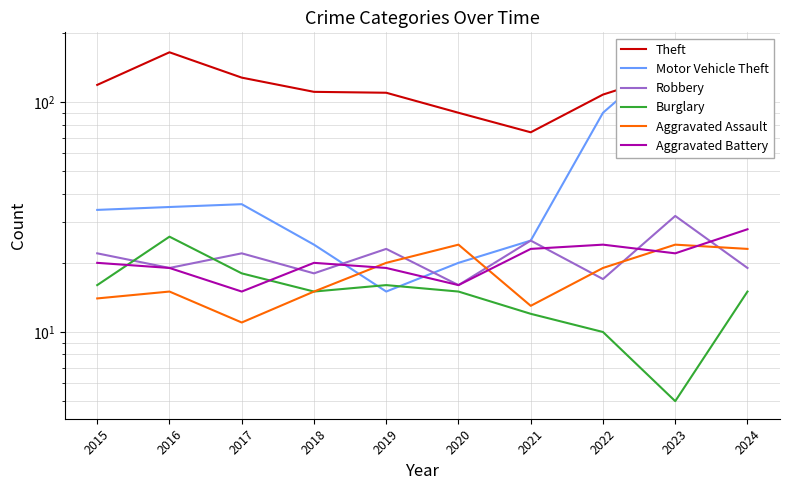

Count the number of data series in this chart.

6